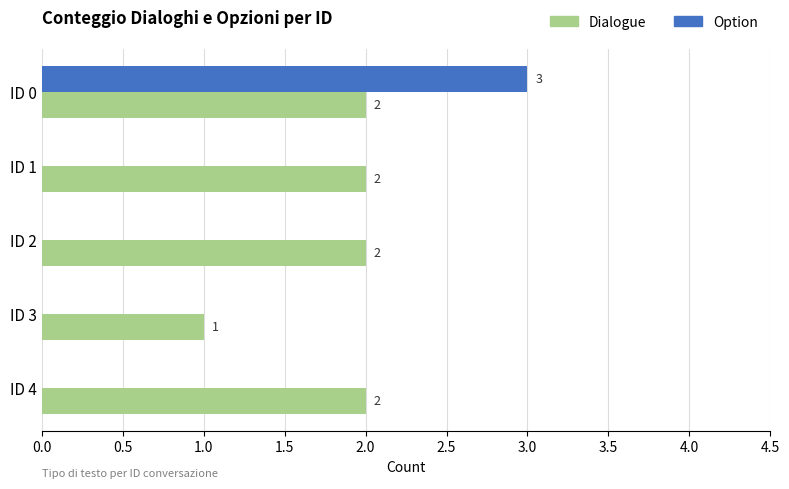

The value of Option at ID 4 is 1. True or false?

False